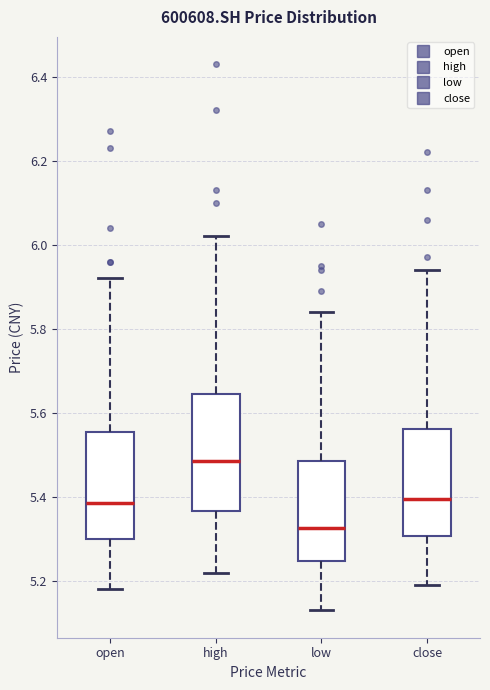

Where is the upper edge of the box for open on the y-axis? The values are not printed on the chart, so give them approximately, as read against the axis.

5.56